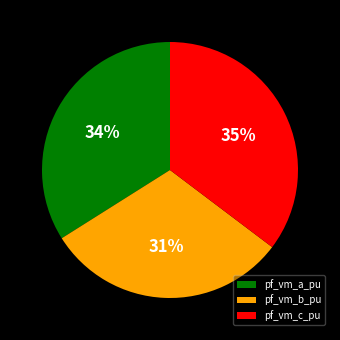

Is the sum of pf_vm_a_pu and pf_vm_c_pu greater than half?

Yes